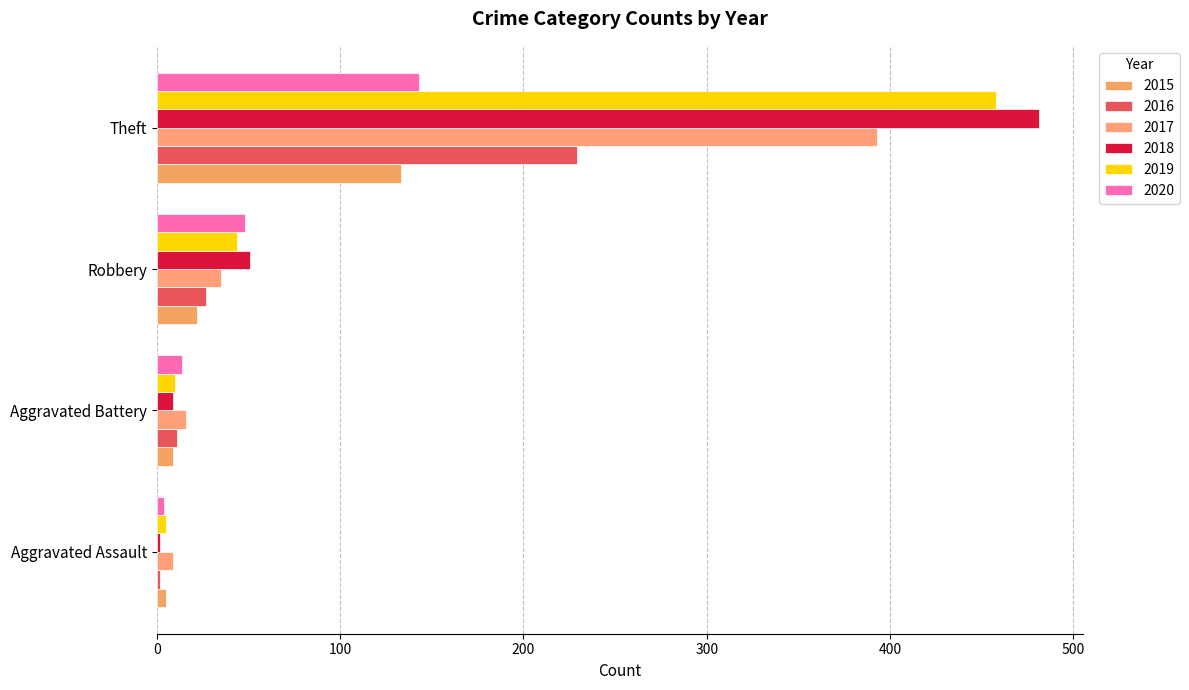

What is the difference between the highest and lowest values at Theft?

348